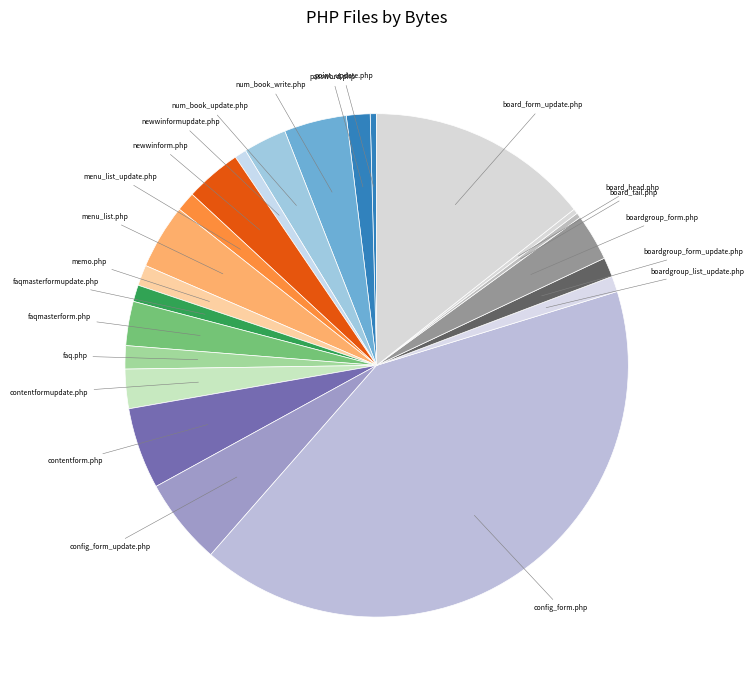

Which has a higher value, boardgroup_list_update.php or contentformupdate.php?

contentformupdate.php